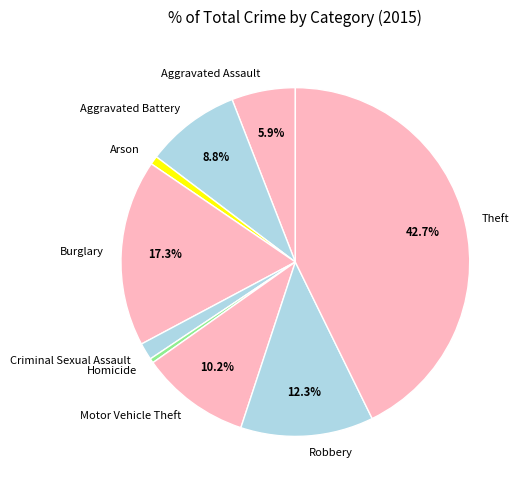

Between Arson and Robbery, which is larger?

Robbery